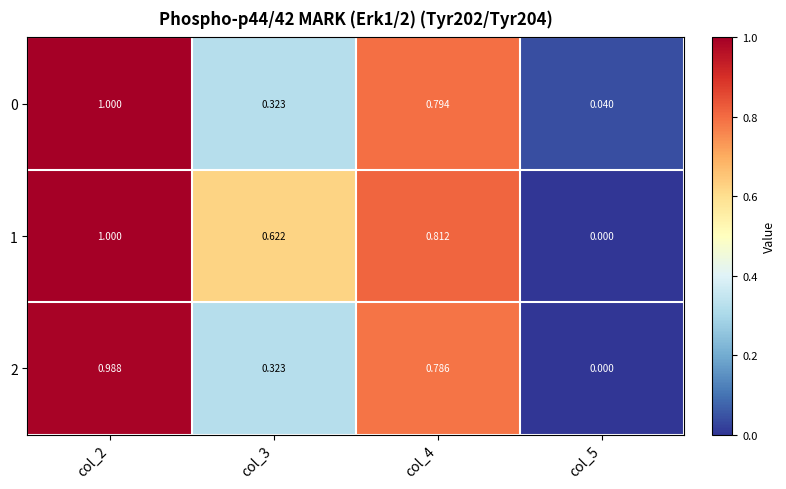

Is the value of 1 at col_2 greater than the value of 2 at col_5?

Yes